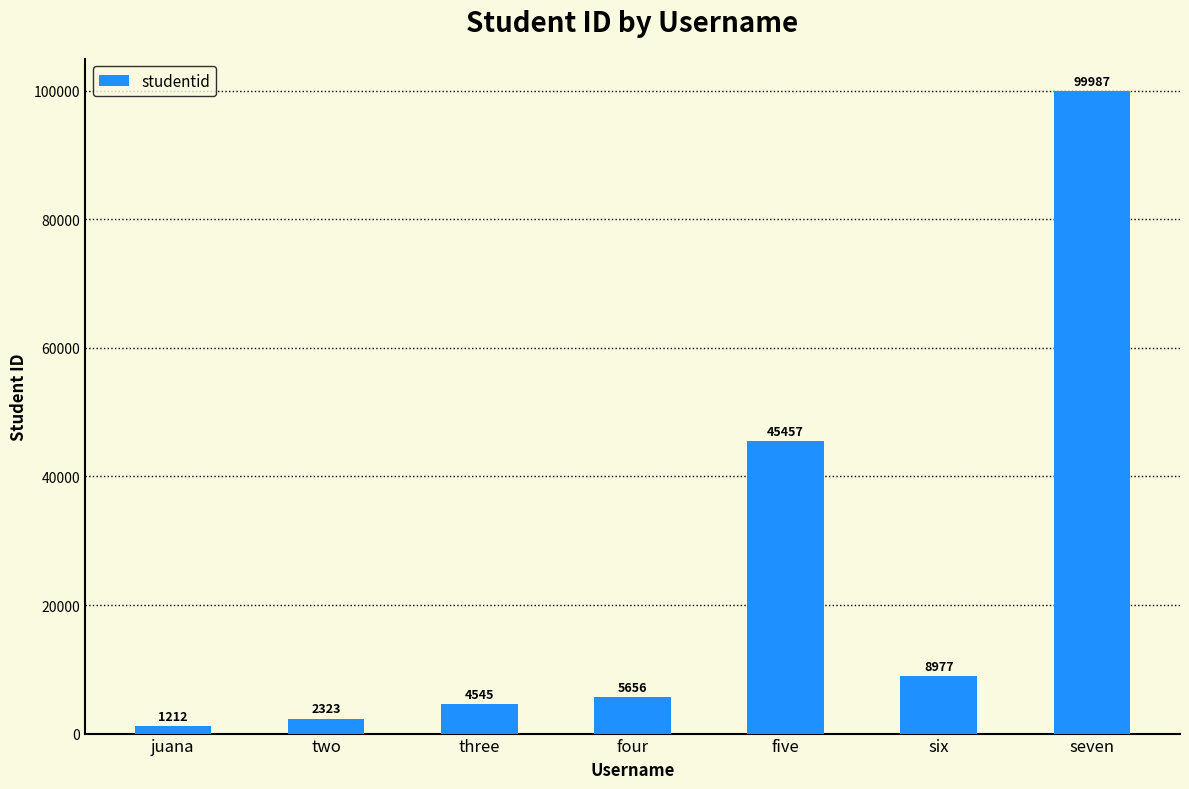

What is the average value?

24022